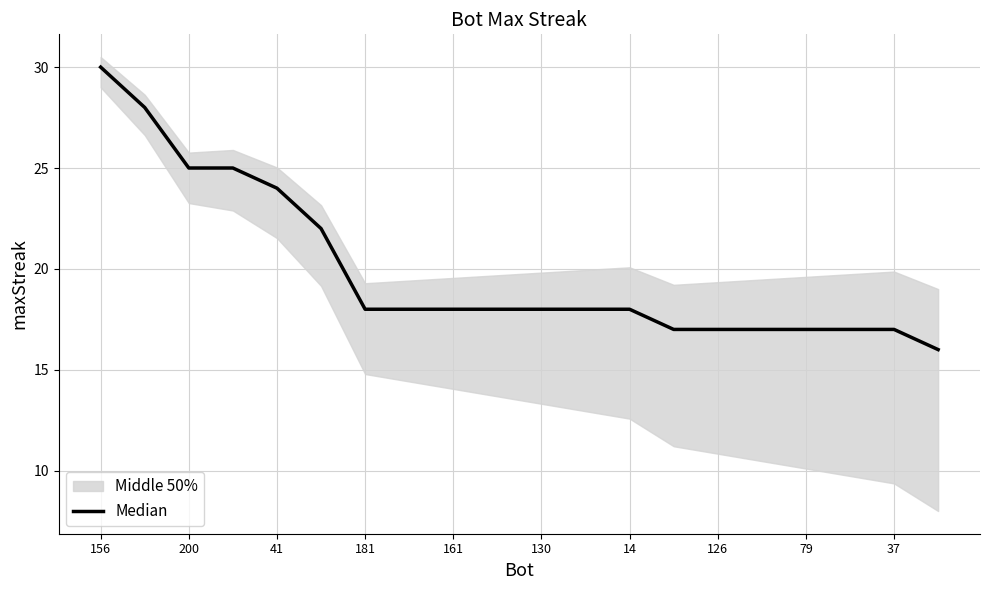

Does the chart have visible grid lines?

Yes